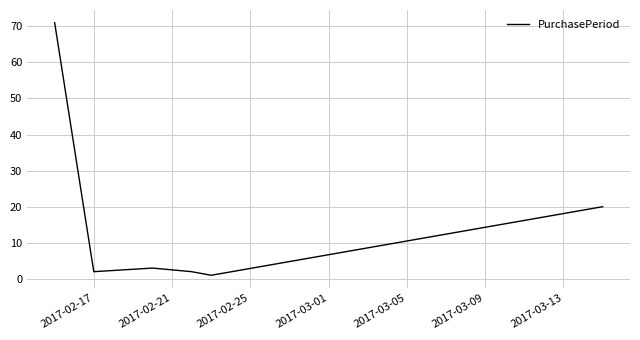

What is the difference between the maximum and minimum values?

70